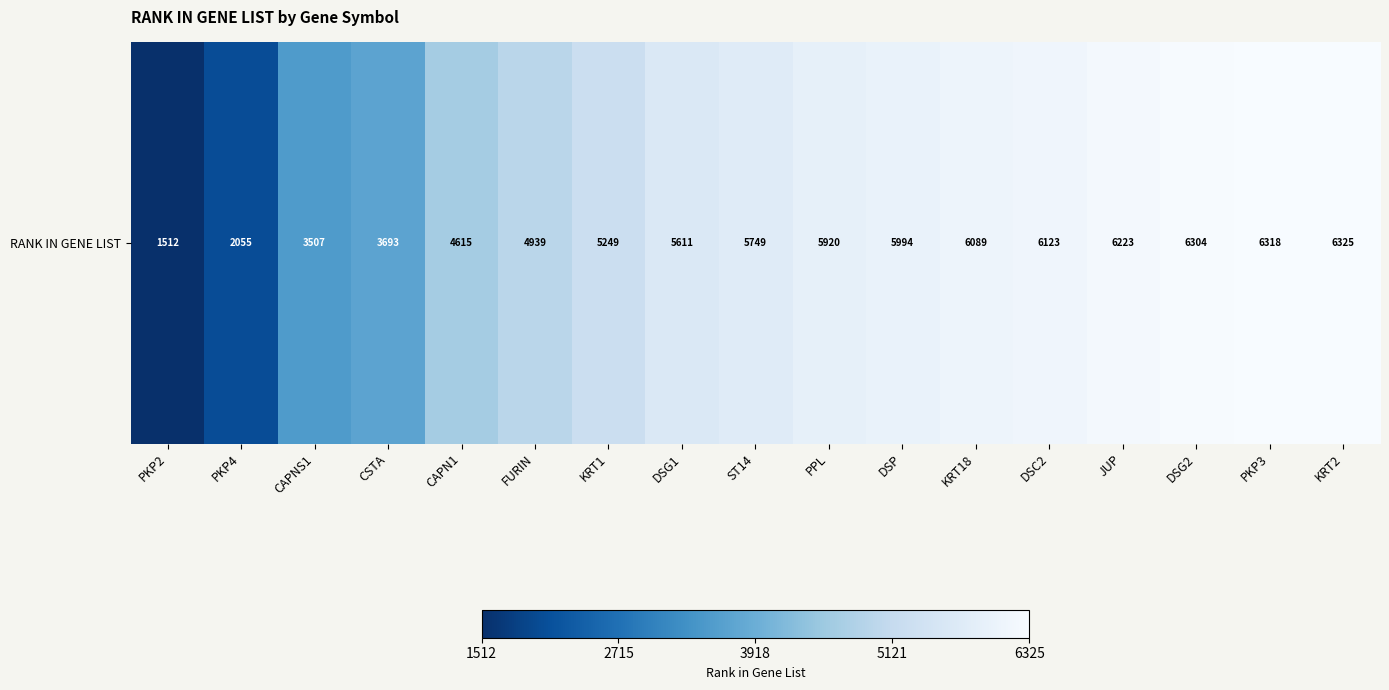

Which category has the highest value across all series?

KRT2